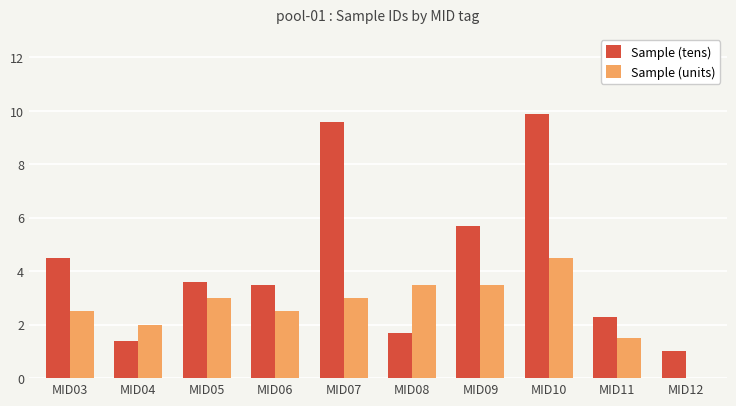

Which category has the highest value in the Sample (units) series?

MID10